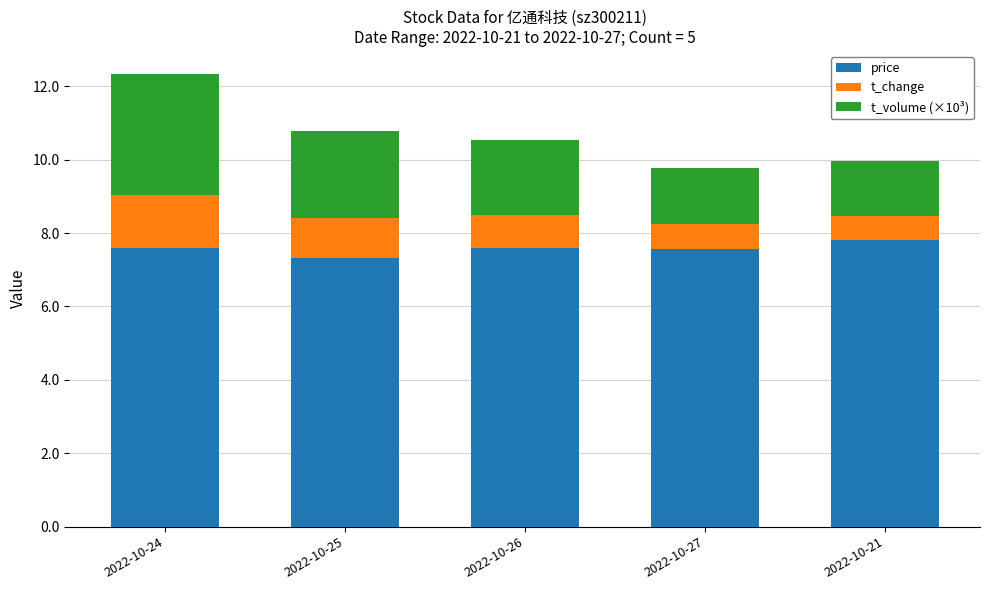

Reading right to left, list the values for the price series.

7.8	7.6	7.6	7.3	7.6